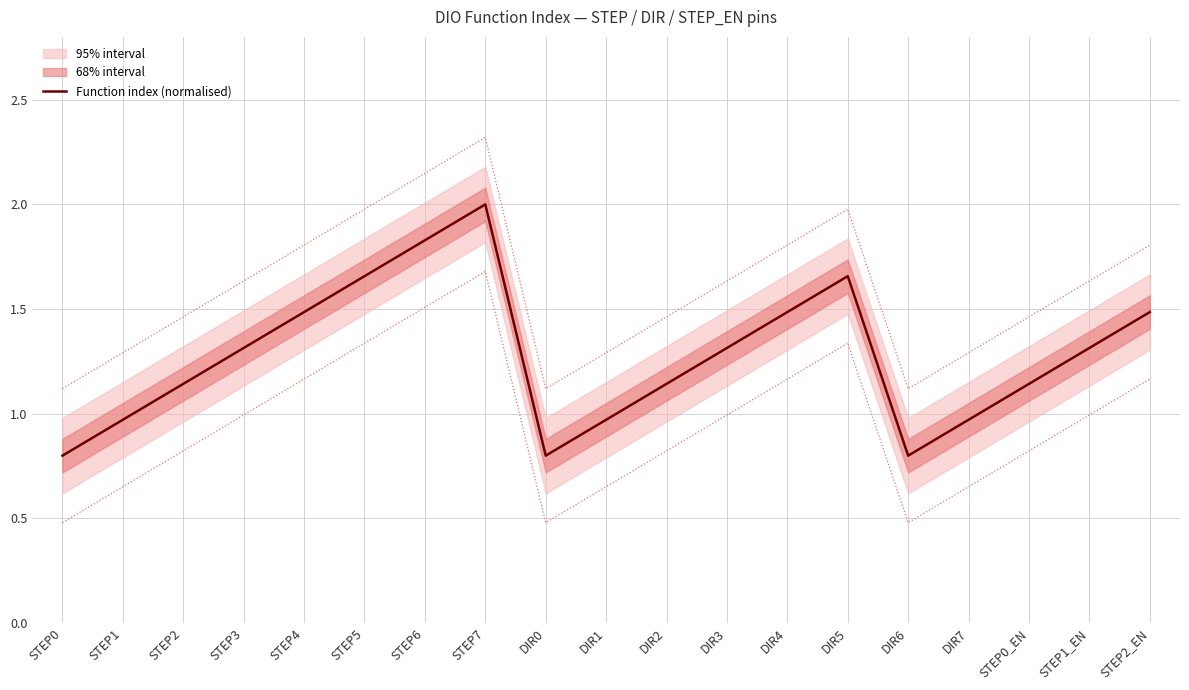

How many interior local peaks (higher than both neighbors) does the data have?

2